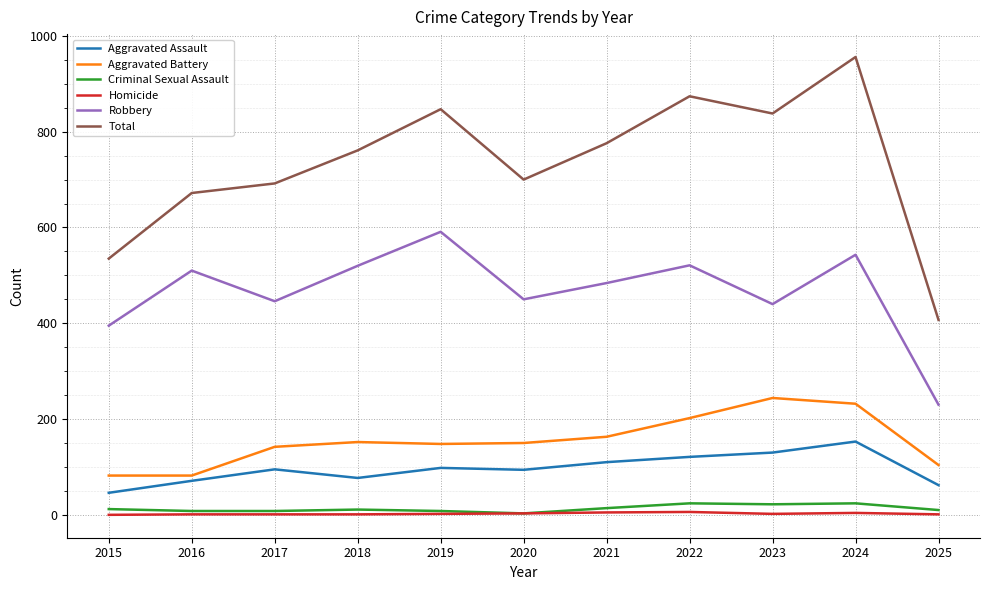

Which series has the widest spread of values?

Total